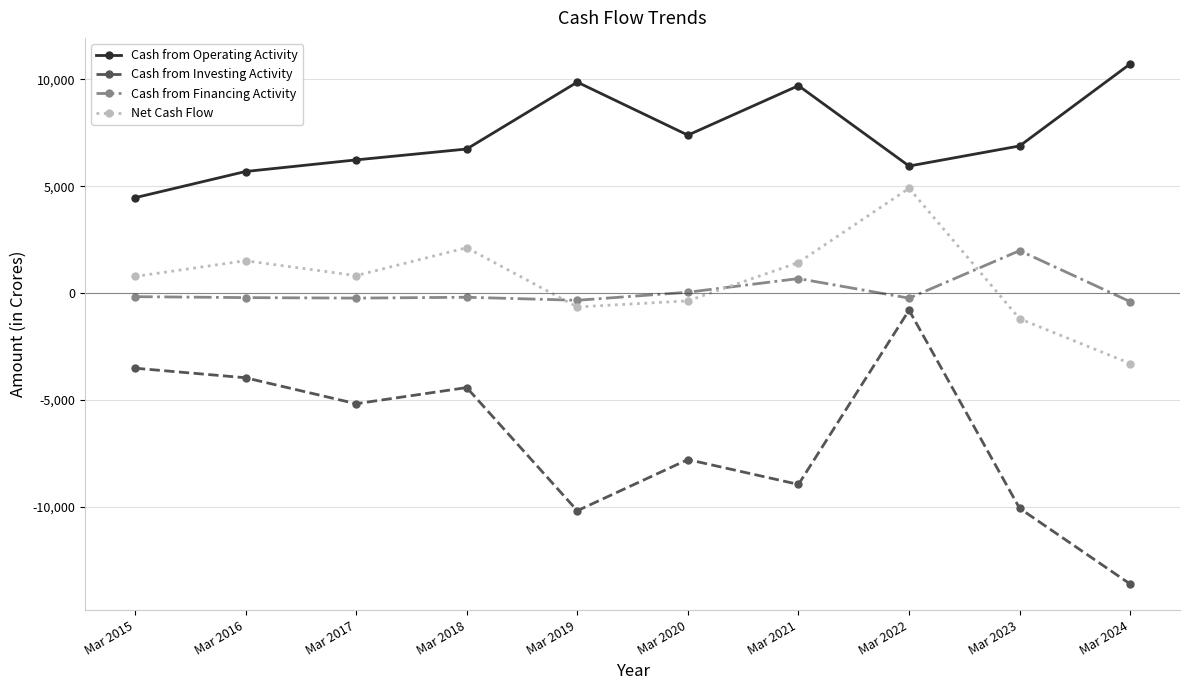

What is the difference between the maximum and minimum values in the Cash from Operating Activity series?

6262